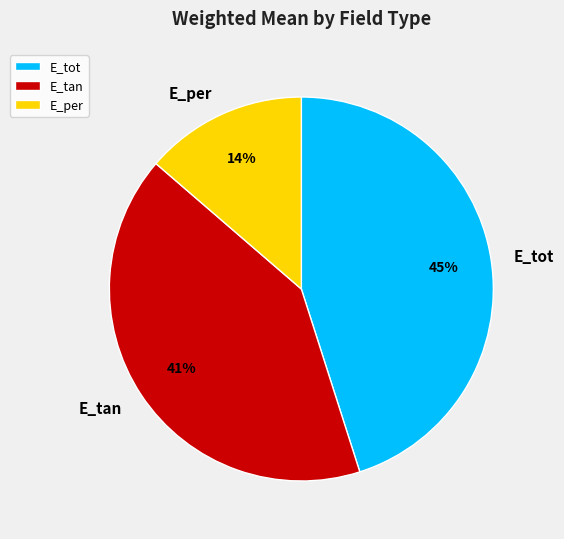

Which slice is the smallest?

E_per